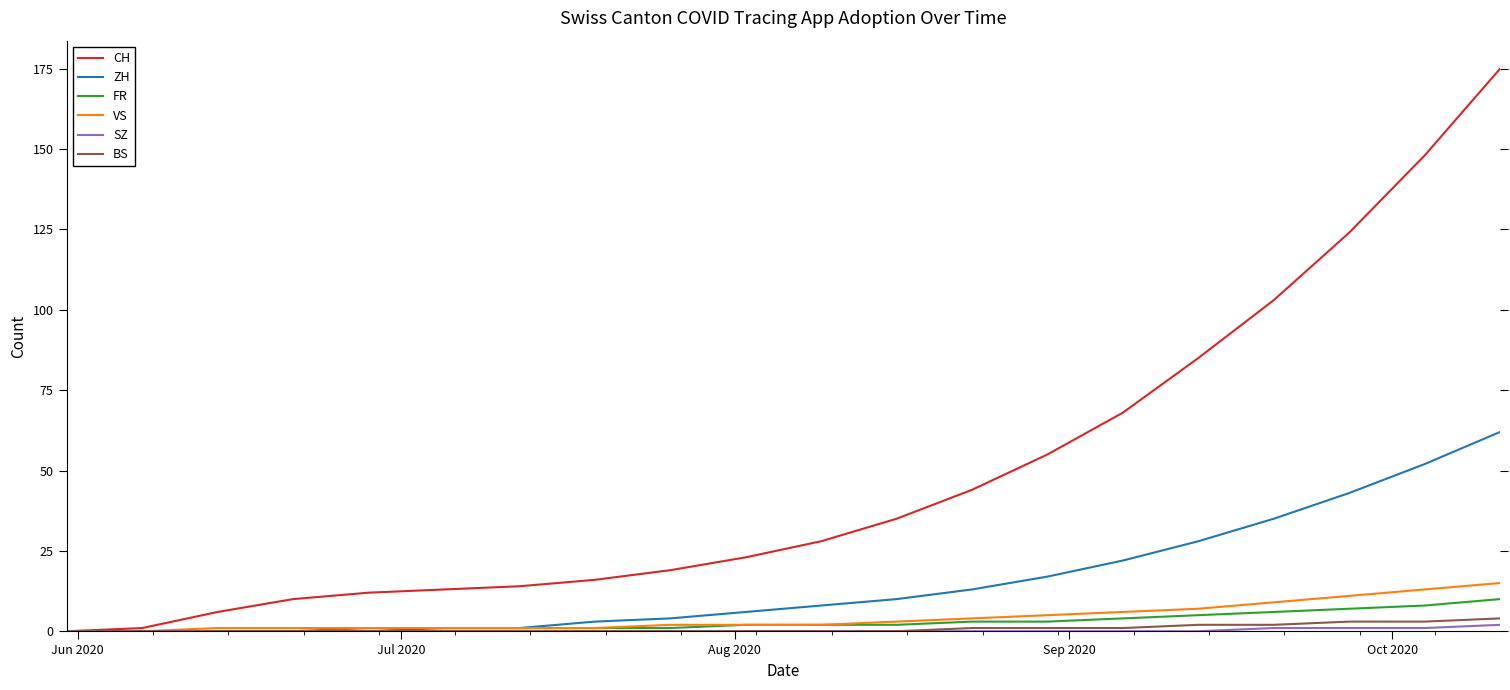

What is the highest value of the BS series?

4